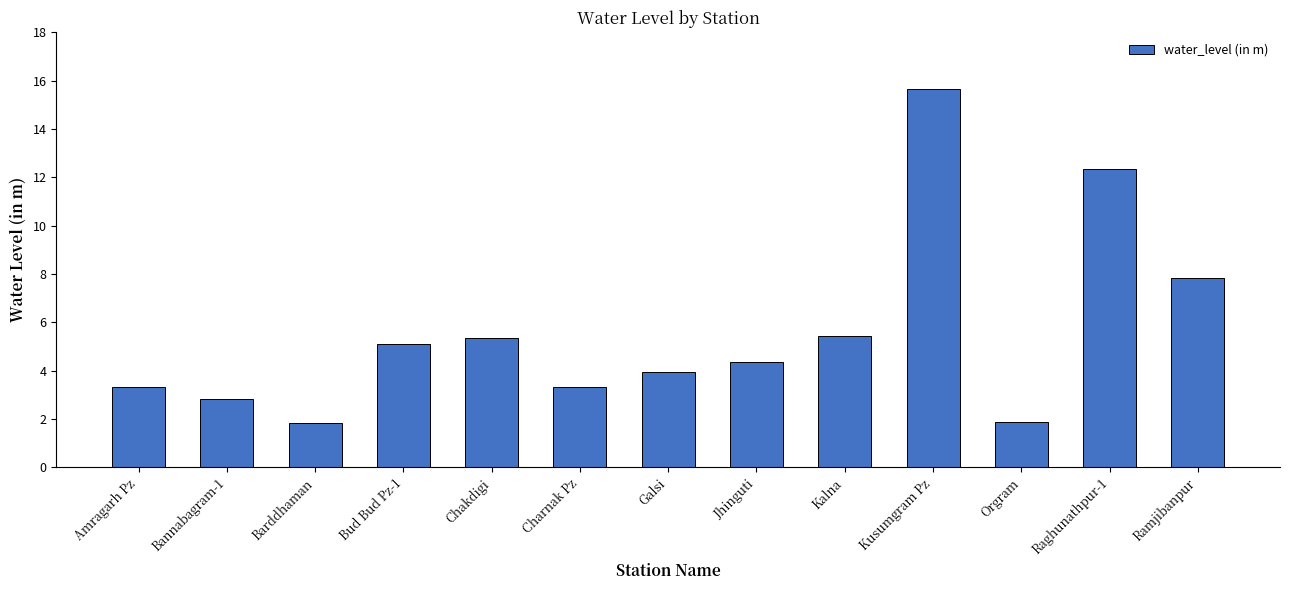

At which label does the data first exceed 4?

Bud Bud Pz-1